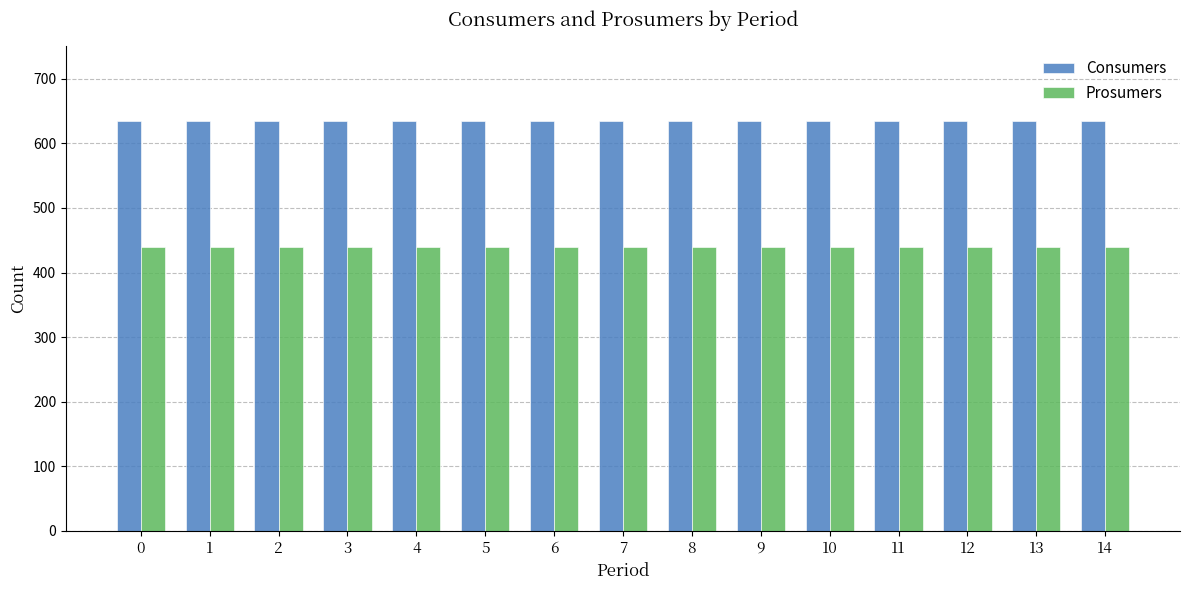

How many data points does each series have?

15